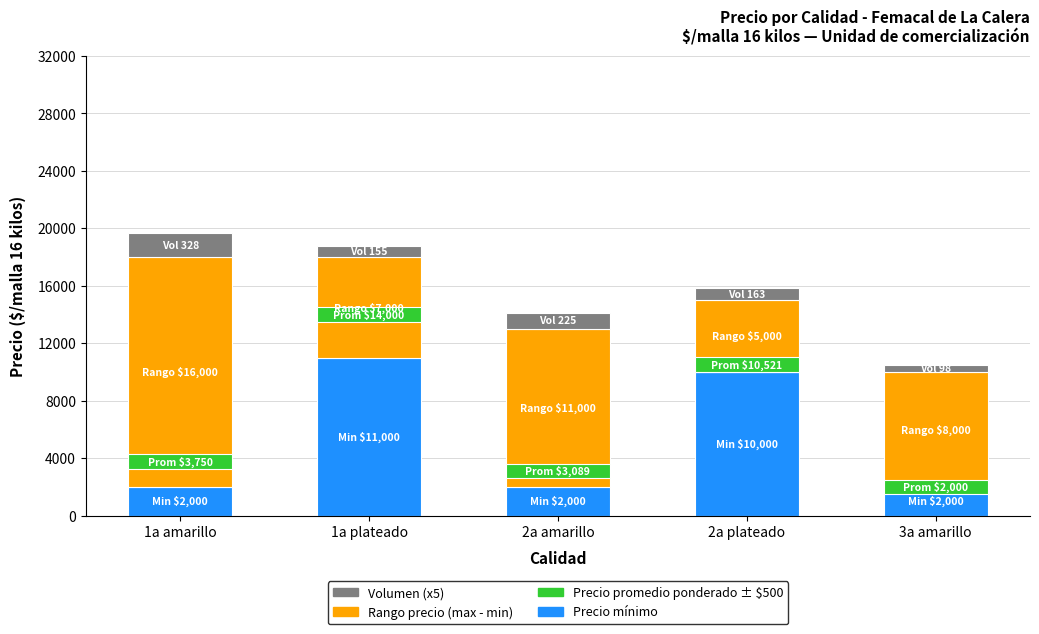

Which has a higher value, 2a amarillo or 2a plateado?

2a plateado